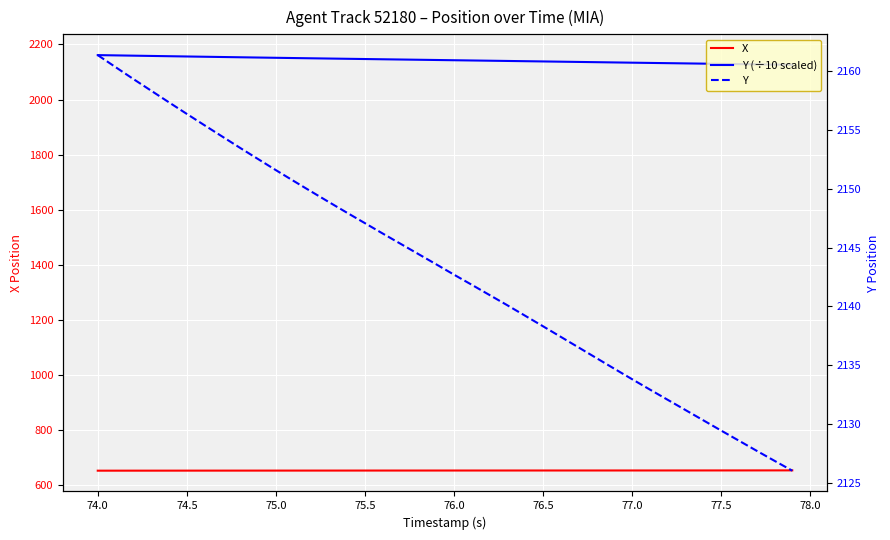

Is the value of X at 76.0 greater than the value of Y at 38?

No